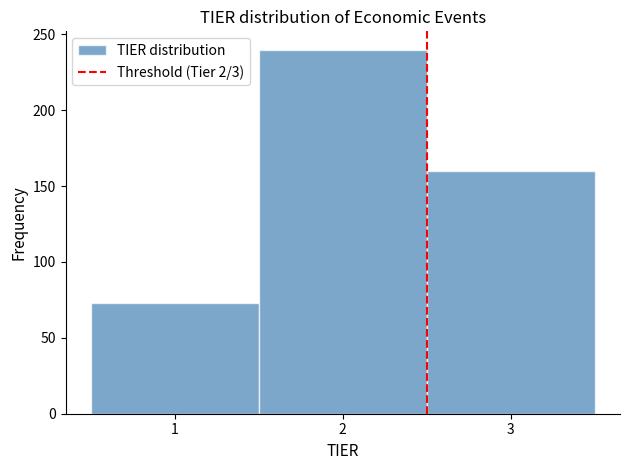

Reading left to right, transcribe this chart: for each bar, give the range it covers on the x-axis and its height. The values are not printed on the chart, so give them approximately, as read against the axis.

0.5 to 1.5: 75
1.5 to 2.5: 240
2.5 to 3.5: 160